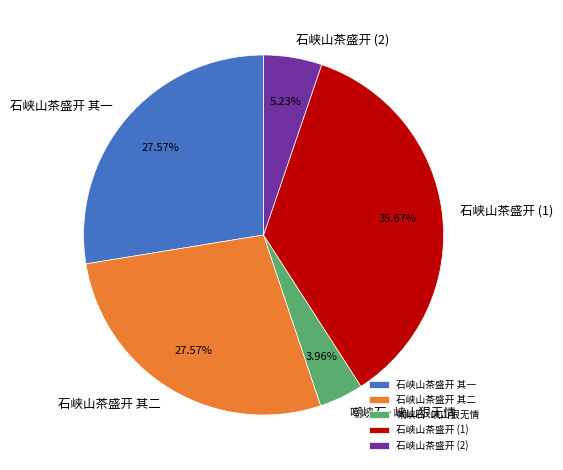

Count the number of slices in the pie.

5